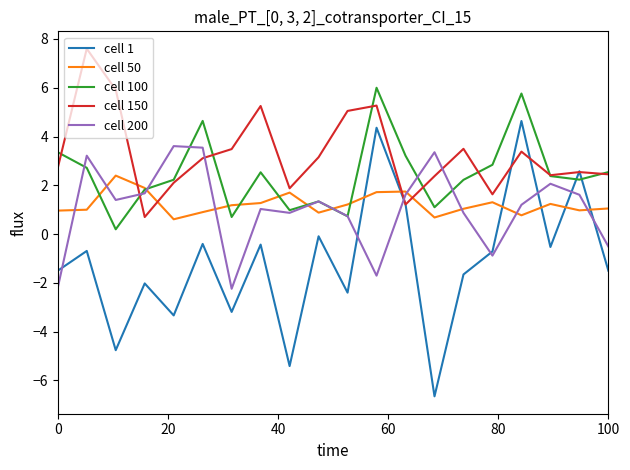

True or false: cell 100 and cell 200 cross at least once.

True